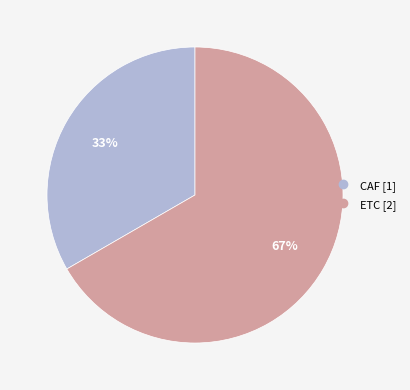

To the nearest percent, what is the combined percentage of CAF and ETC?

100%